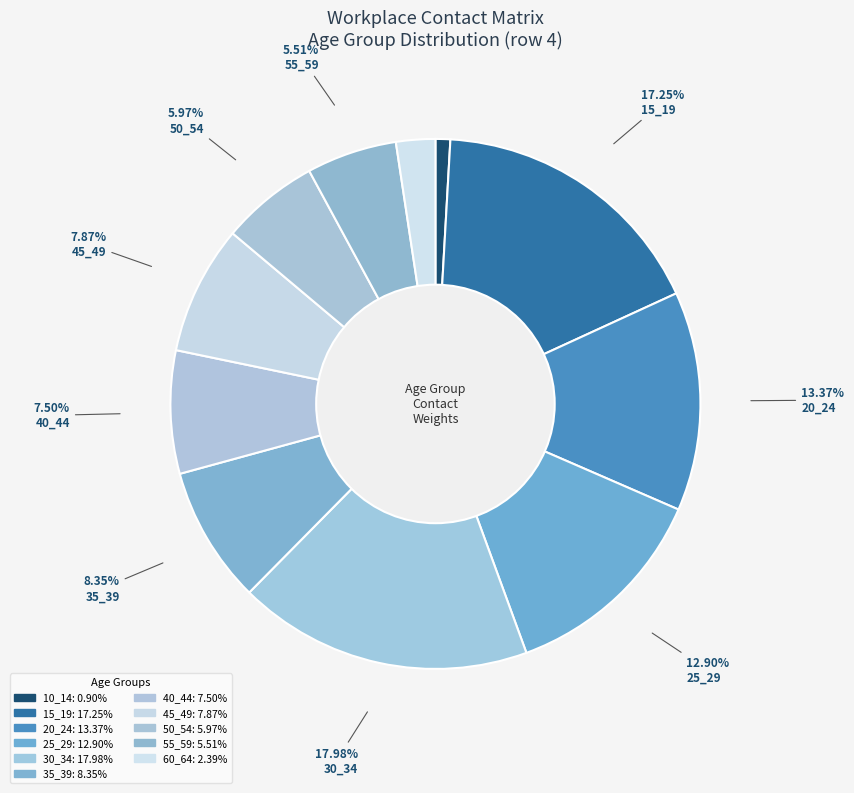

The 35_39 slice represents 1% of the pie. True or false?

False